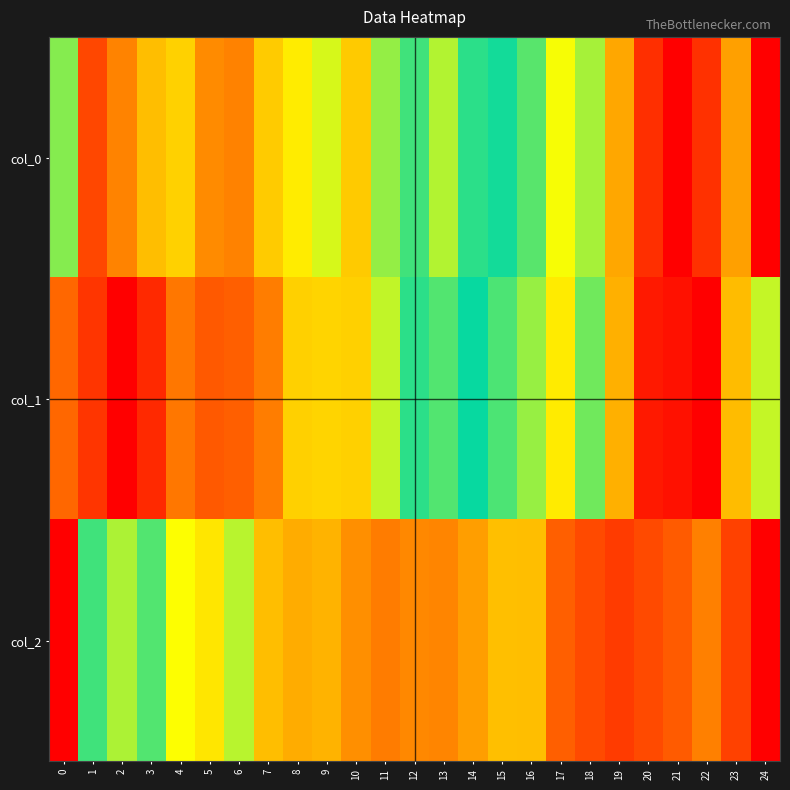

Which has a higher value, 3 or 6?

3